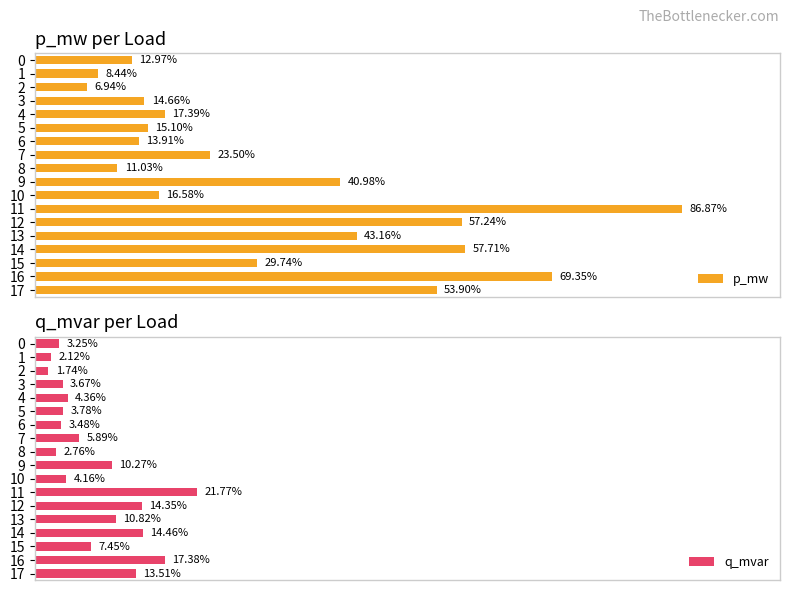

Count the number of data series in this chart.

2